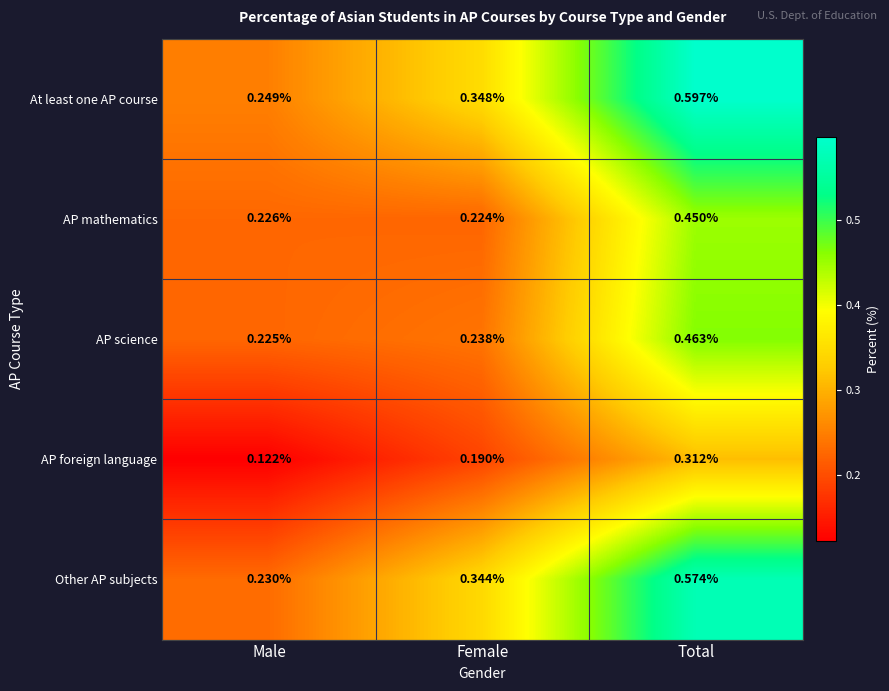

Which label corresponds to the largest value in the chart?

Total